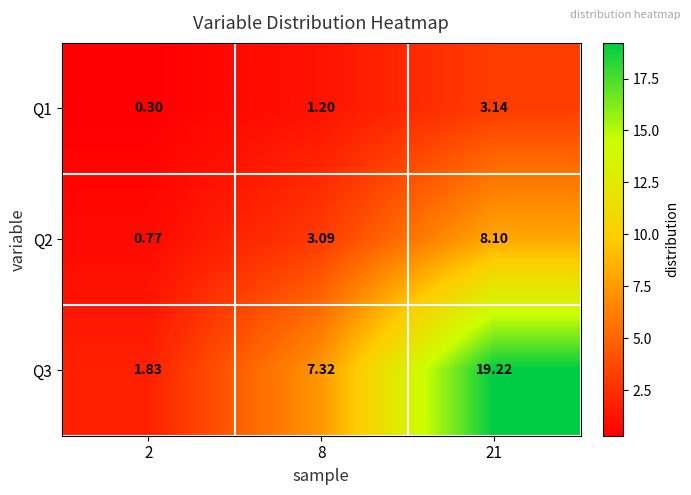

Which series has the largest range (max minus min)?

Q3